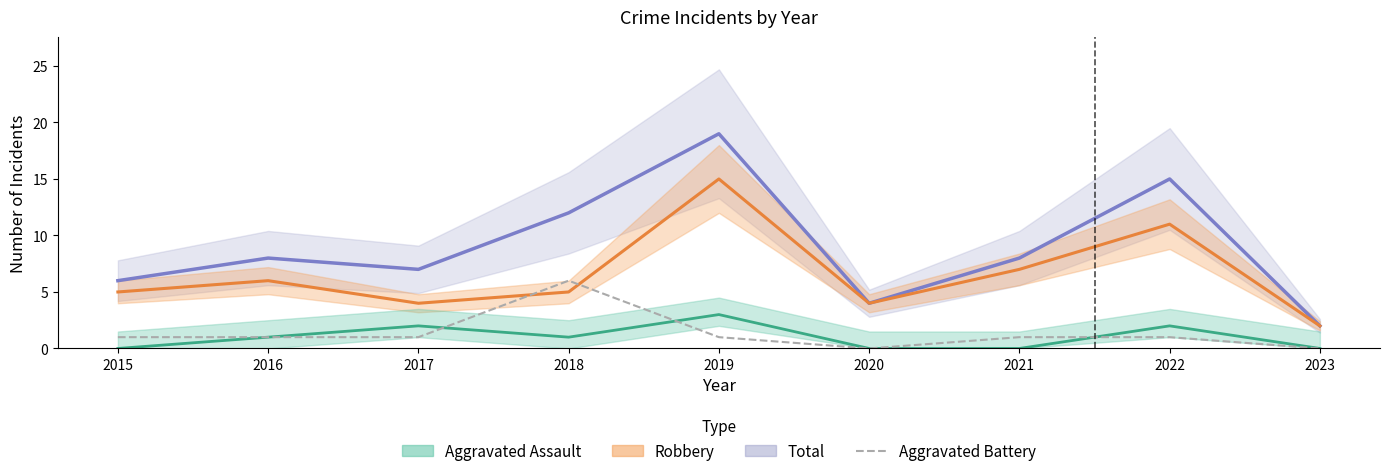

Which series has the largest range (max minus min)?

Total